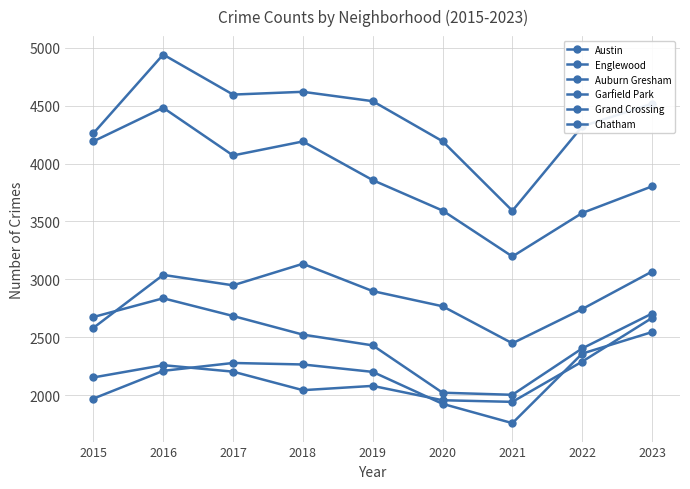

Does the chart have visible grid lines?

Yes